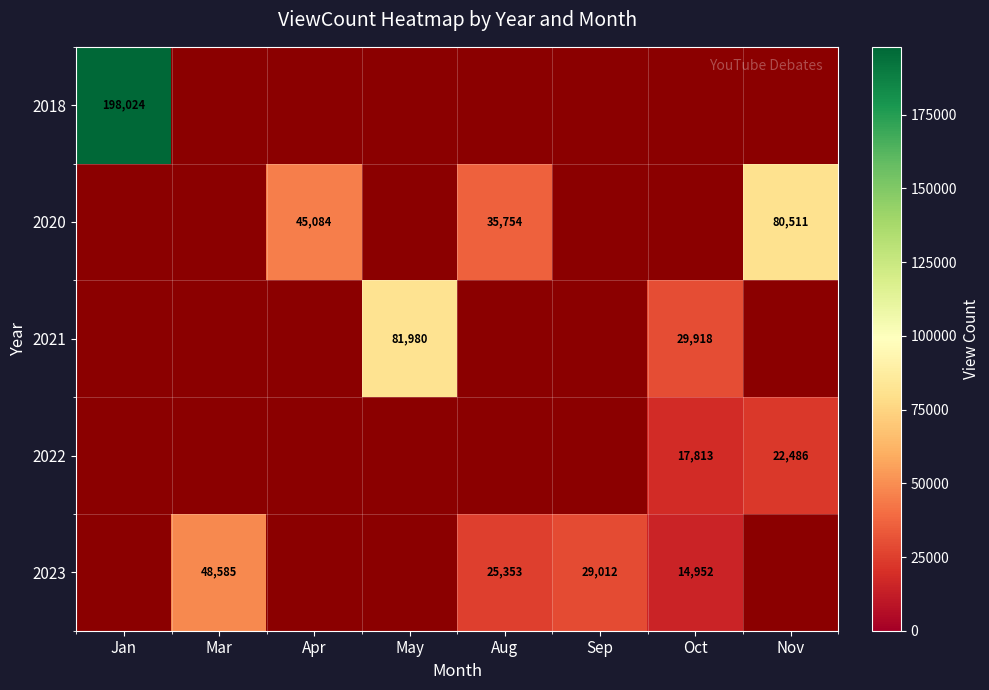

The value of 2022 at Oct is 17813. True or false?

True